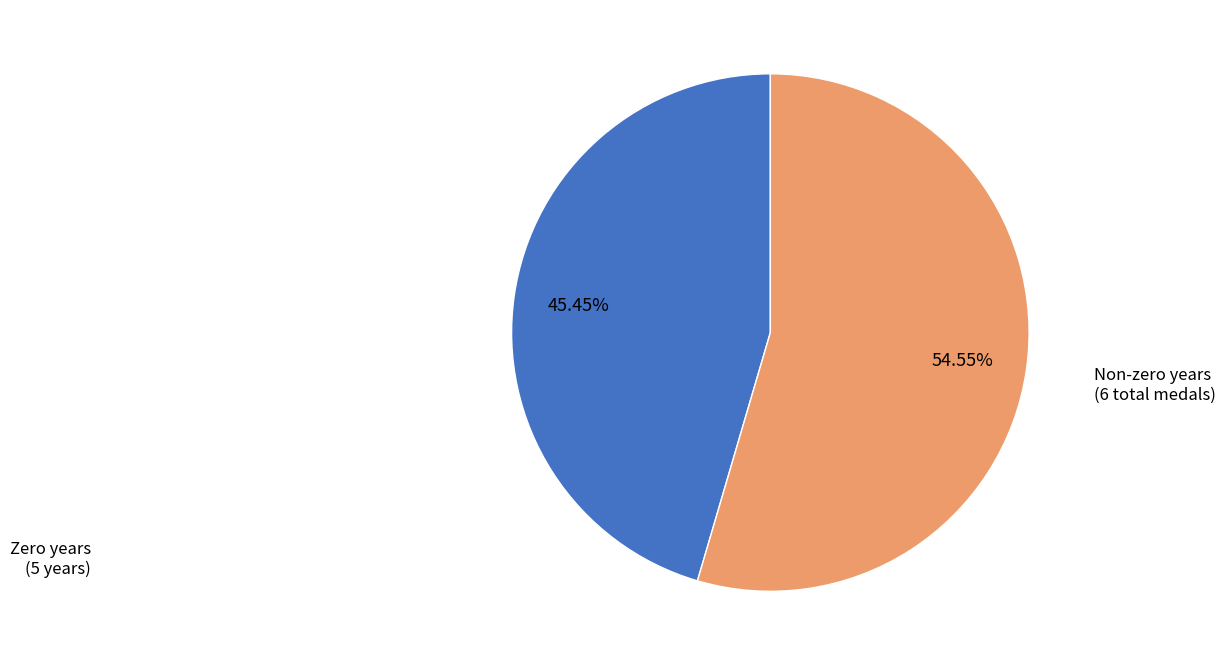

Does any single category account for the majority?

Yes